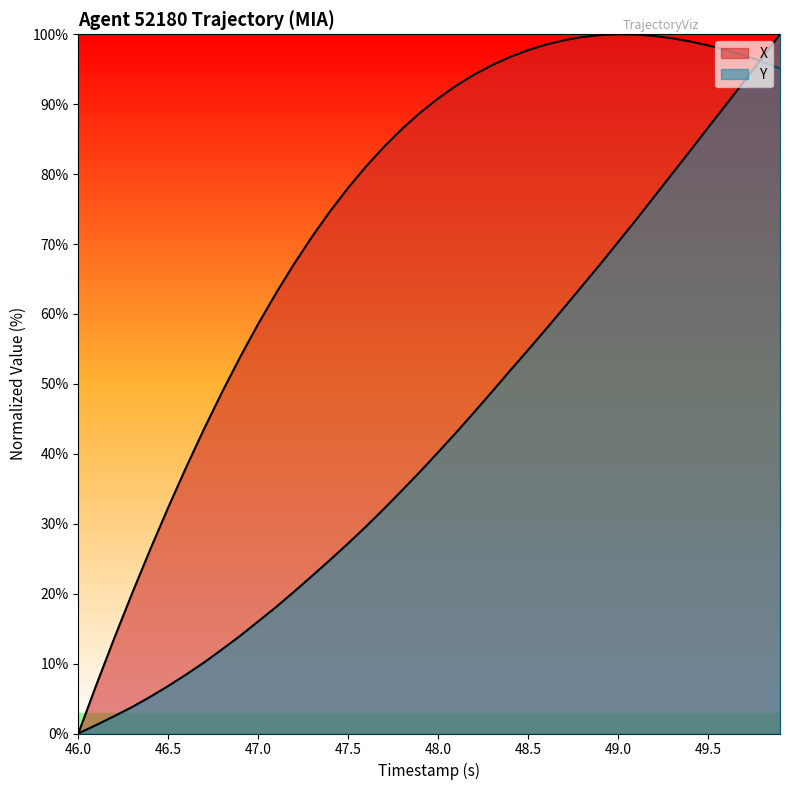

Which series has the largest total across all categories?

X